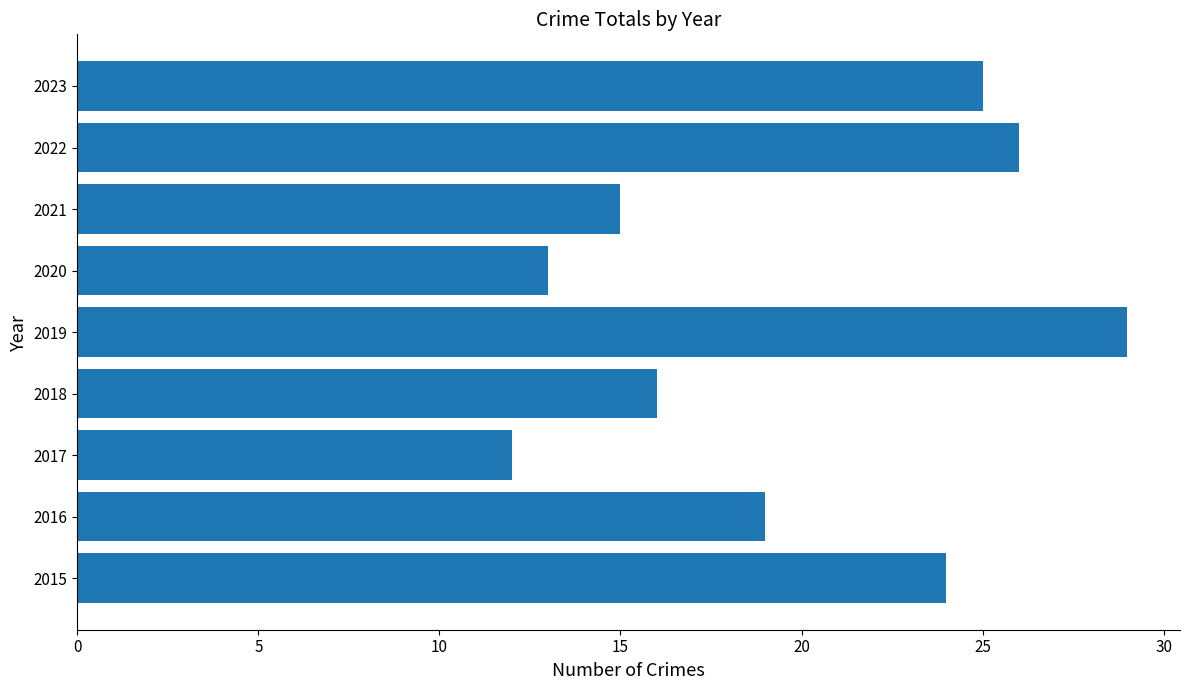

What is the average value?

20